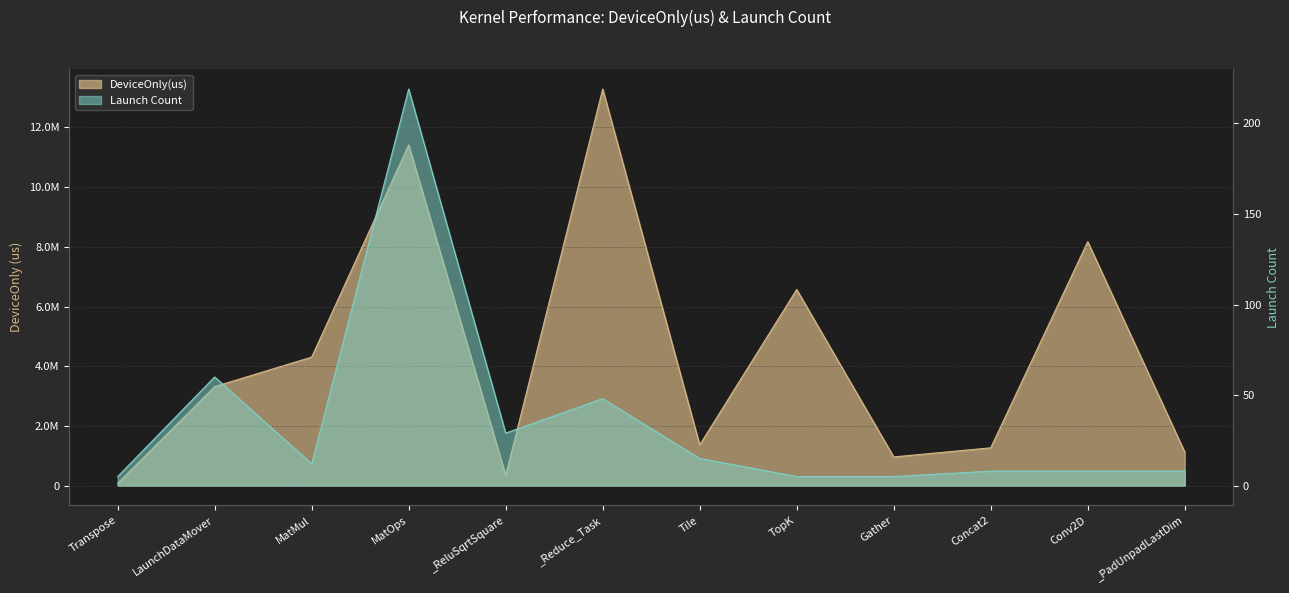

At which category is the sum across all series the highest?

_Reduce_Task